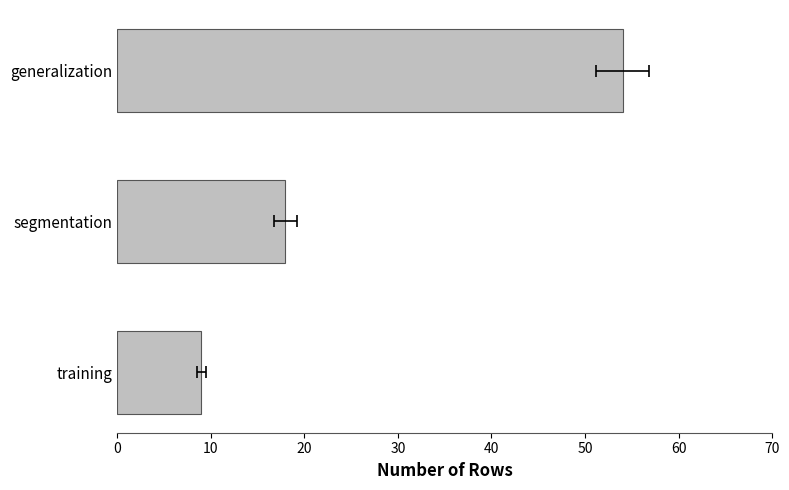

The chart shows a value of 11 at segmentation. True or false?

False